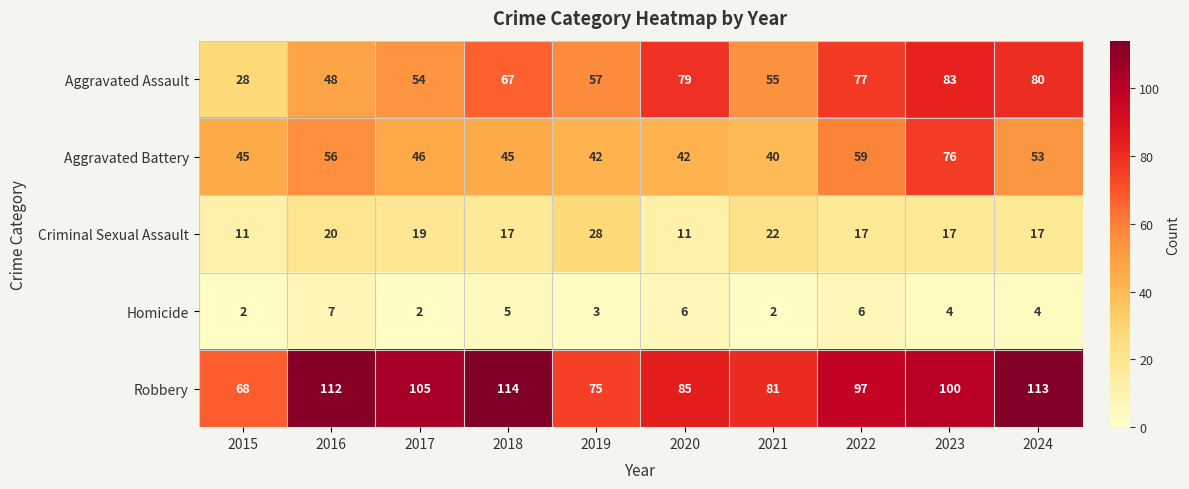

How many data points in Homicide are less than 4?

4